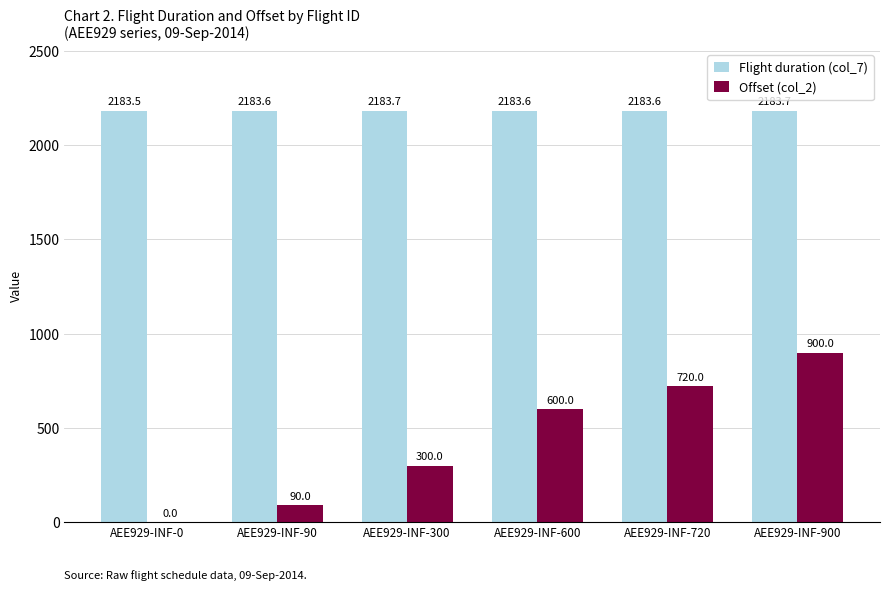

Which series has the largest total across all categories?

Flight duration (col_7)